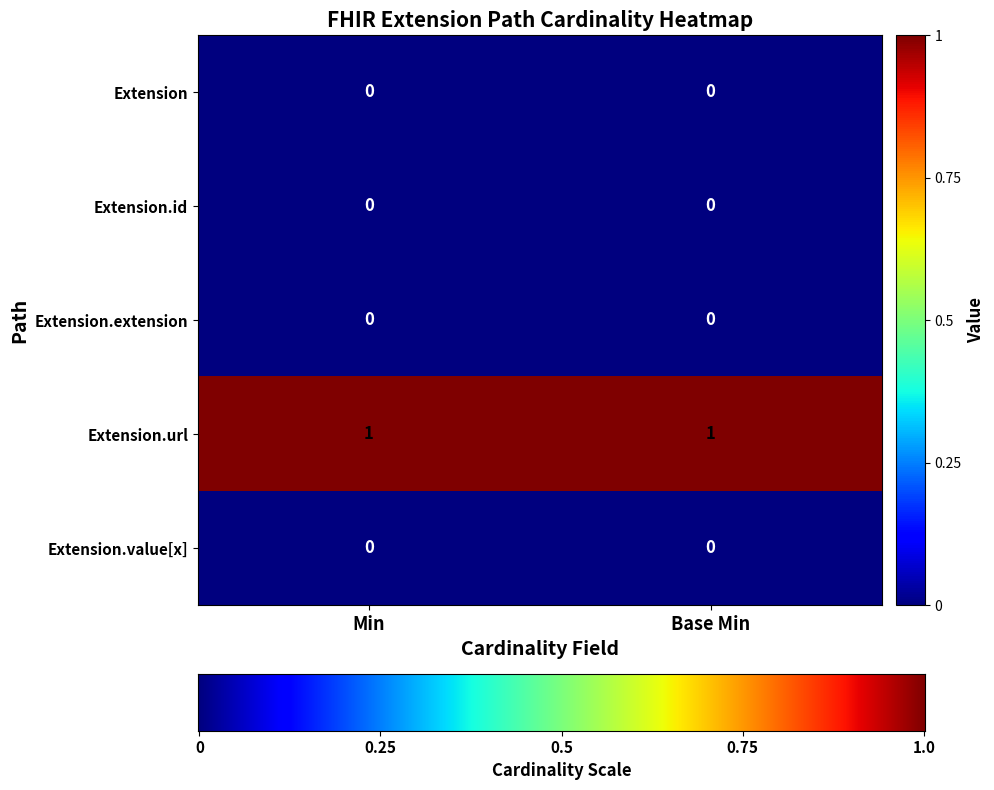

Is the value of Extension.url at Min greater than the value of Extension.extension at Min?

Yes